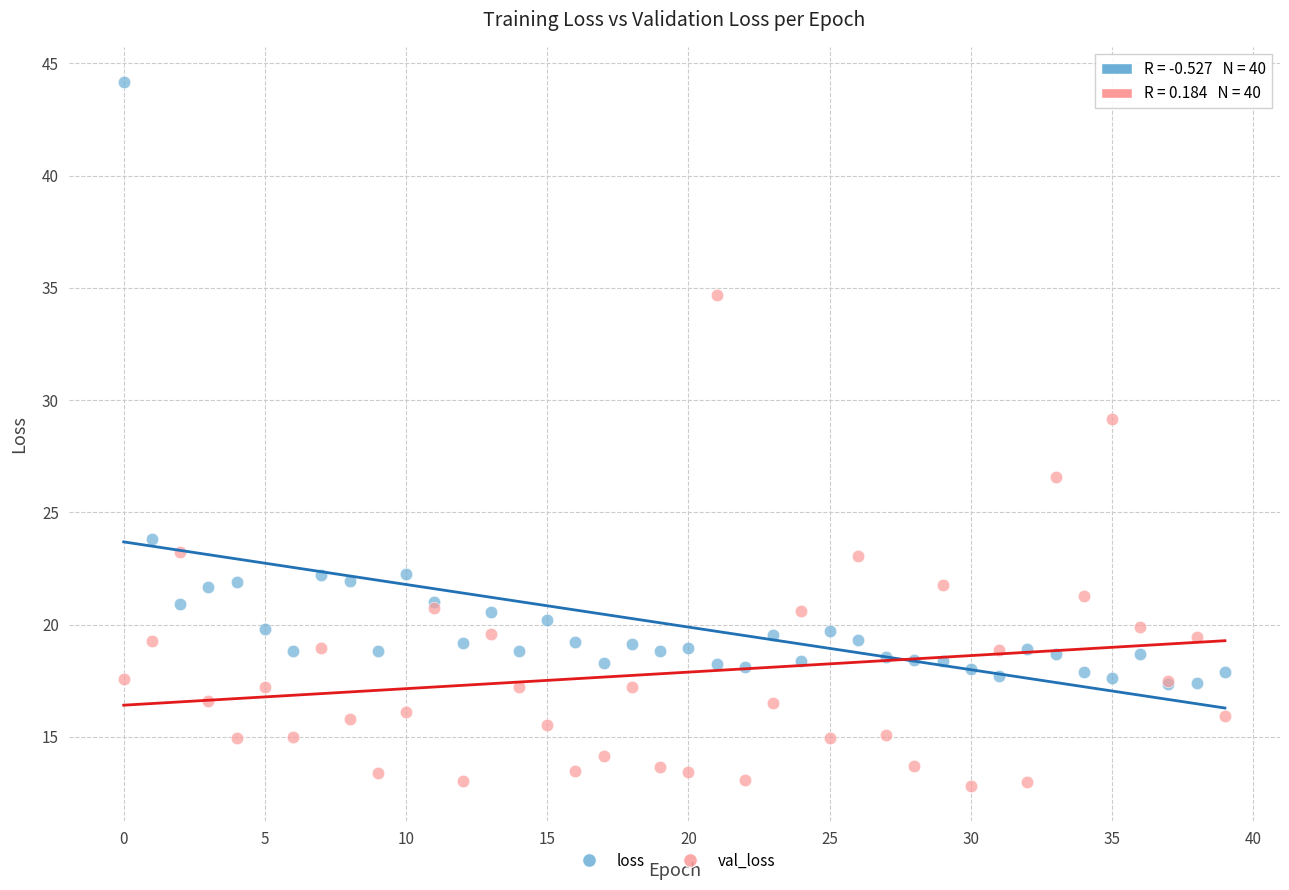

Which series contains the highest Y value?

loss